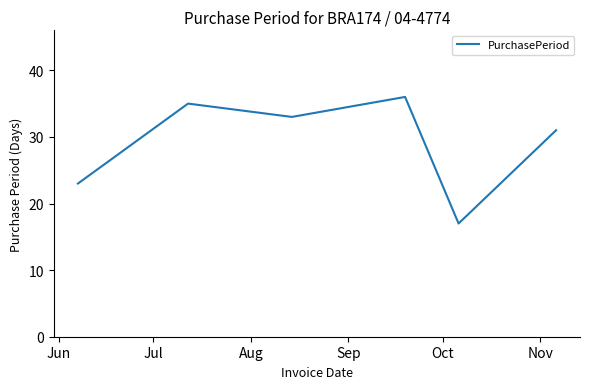

What is the difference between the second highest and second lowest values?

12